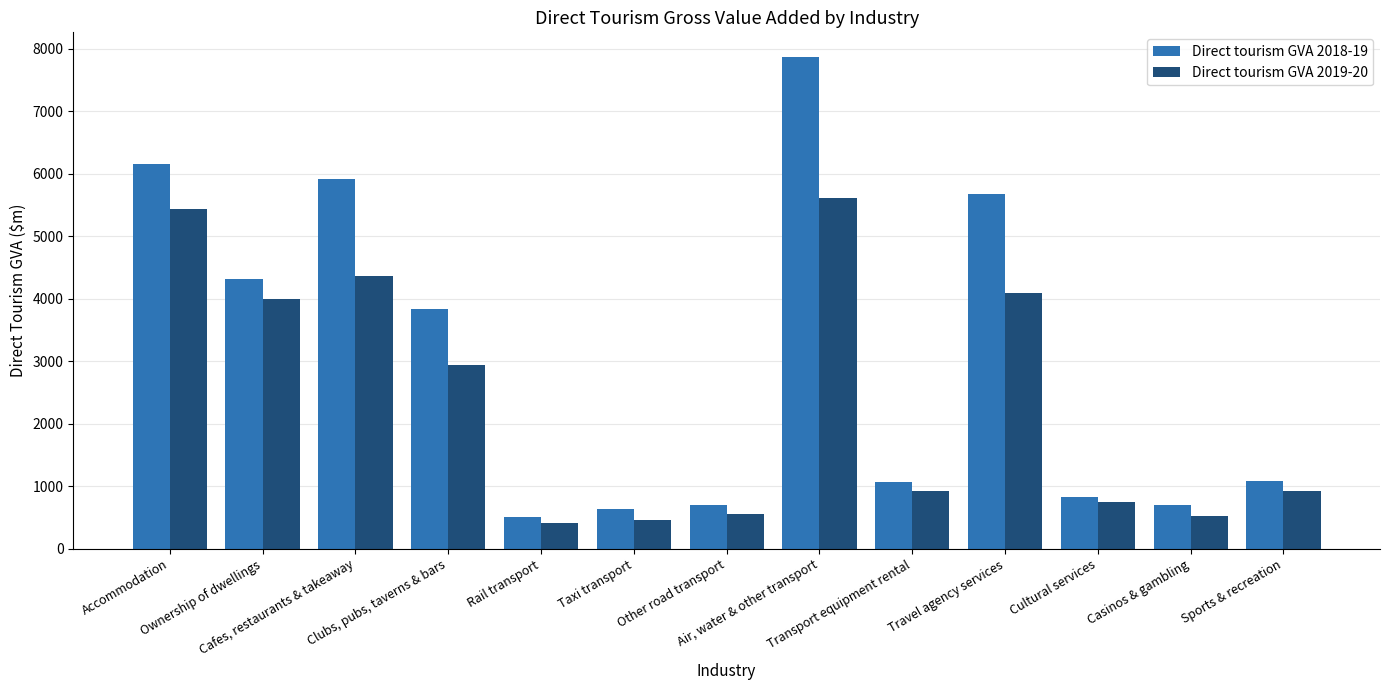

List the series in order of their peak value, highest first.

Direct tourism GVA 2018-19, Direct tourism GVA 2019-20